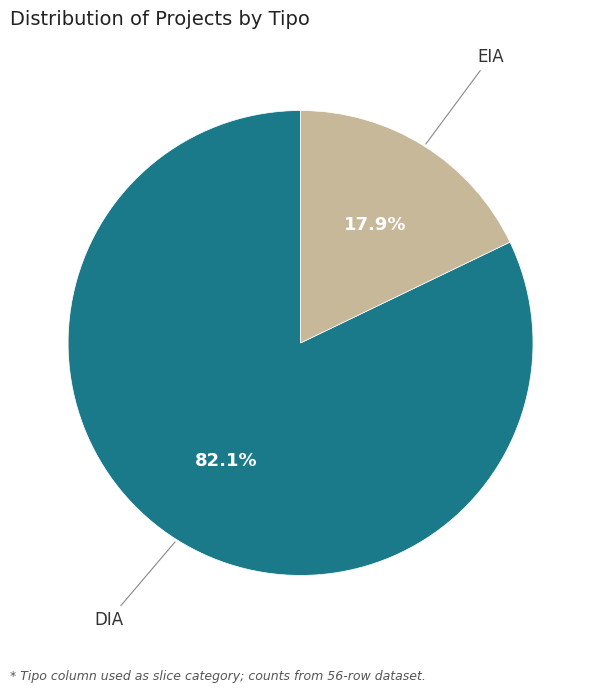

How many slices are in this pie chart?

2